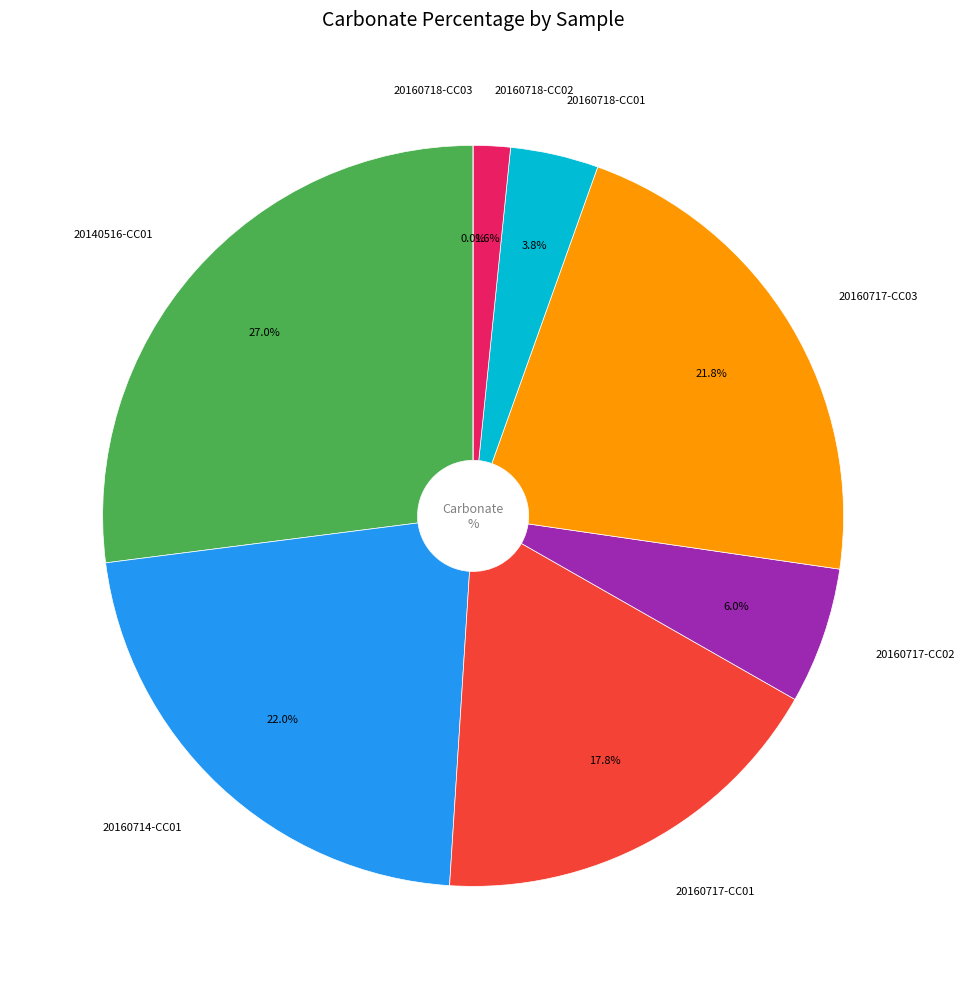

What is the change in value from 20160717-CC02 to 20160718-CC02?

-4.5